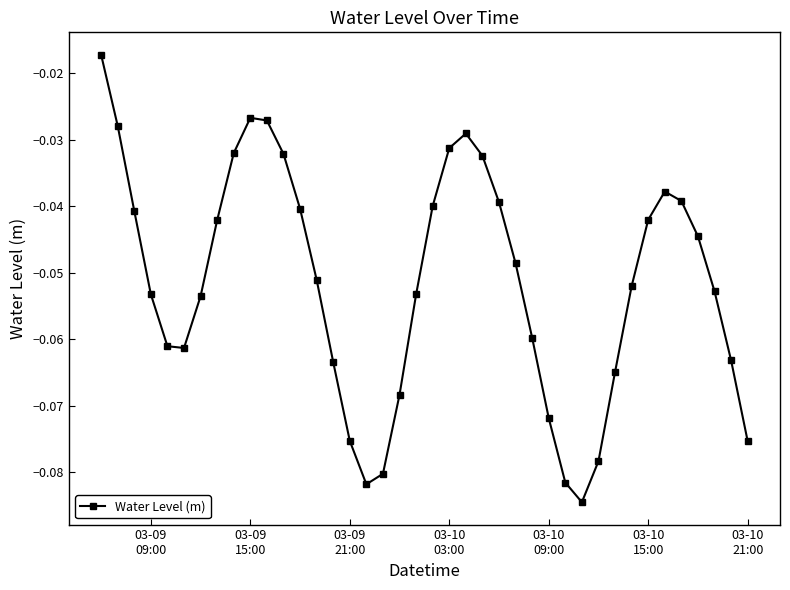

How many points are lower than both their immediate neighbors (excluding endpoints)?

3